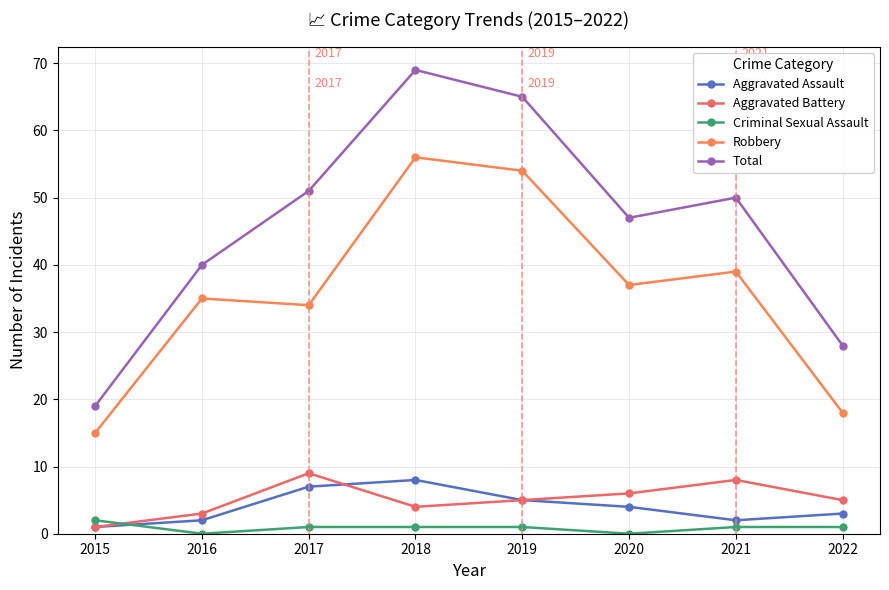

What is the spread (max minus min) of values at 2016?

40